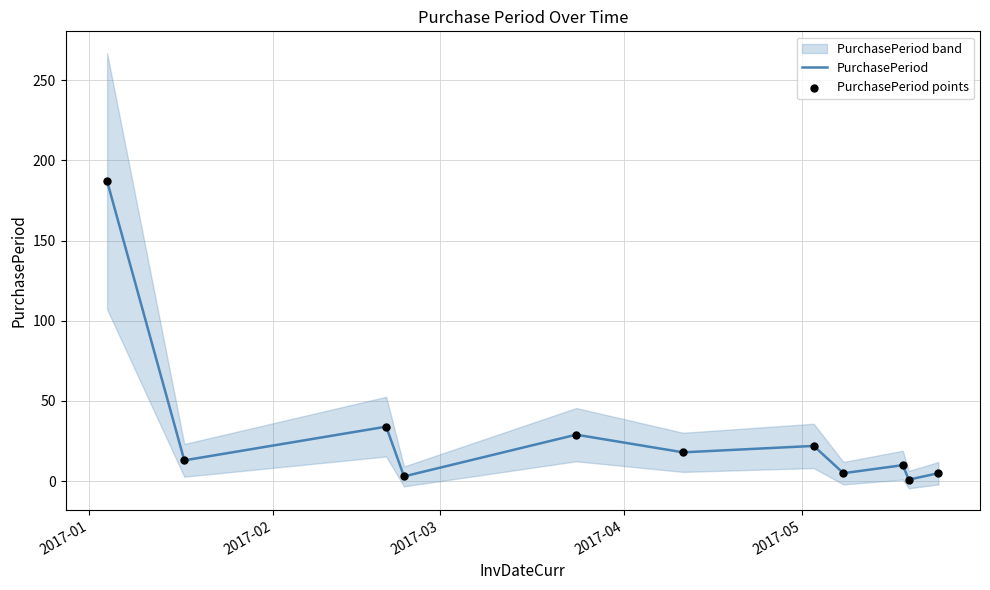

Which series has the largest total across all categories?

PurchasePeriod